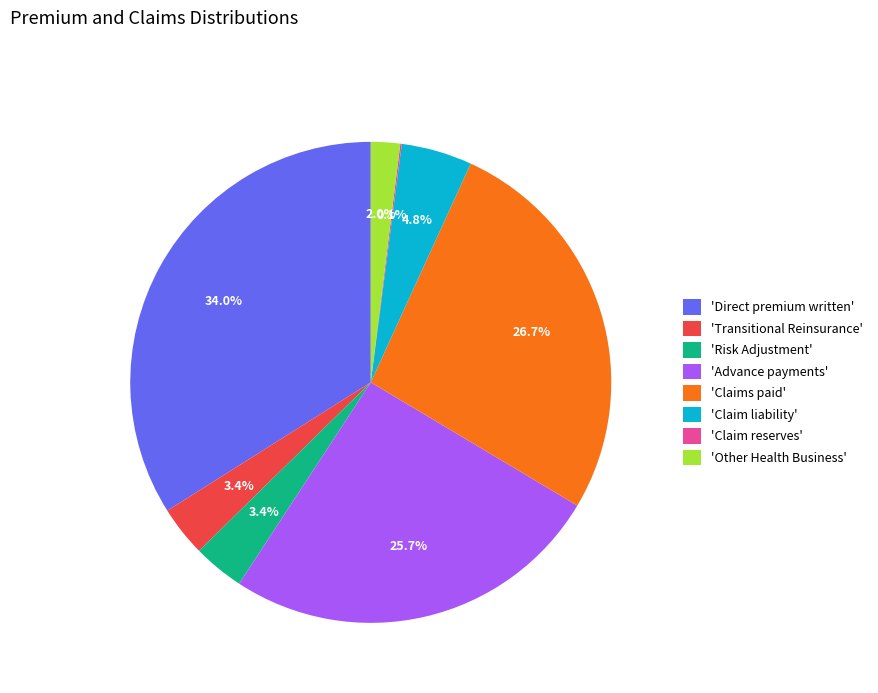

Which has a higher value, 'Advance payments' or 'Claims paid'?

'Claims paid'